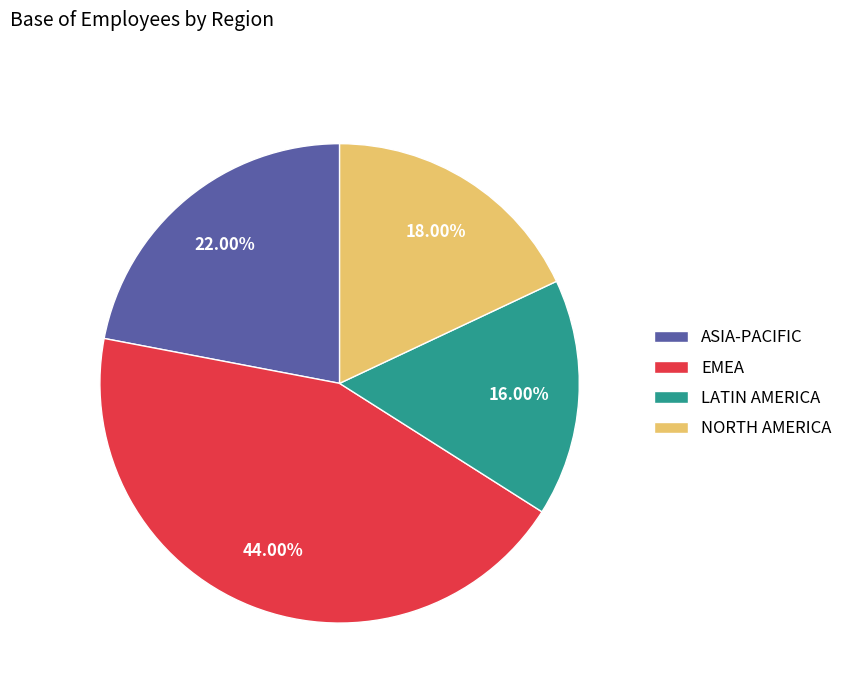

Is LATIN AMERICA the majority of the pie?

No